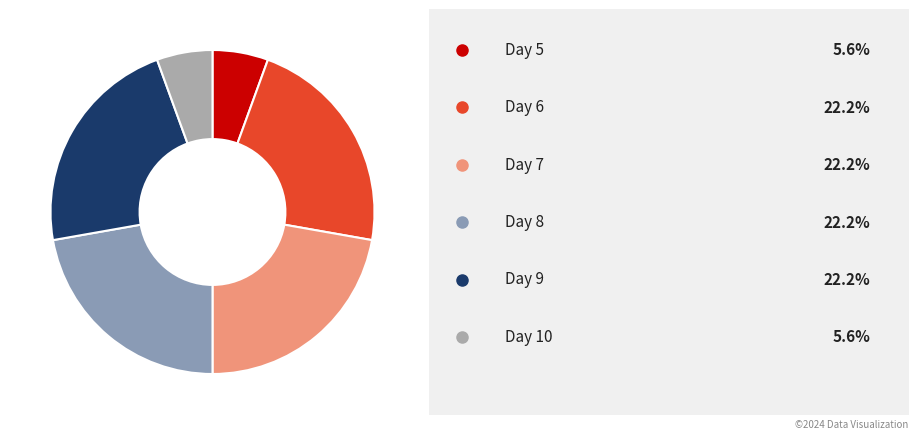

Rank the categories by value from highest to lowest.

6, 7, 8, 9, 5, 10